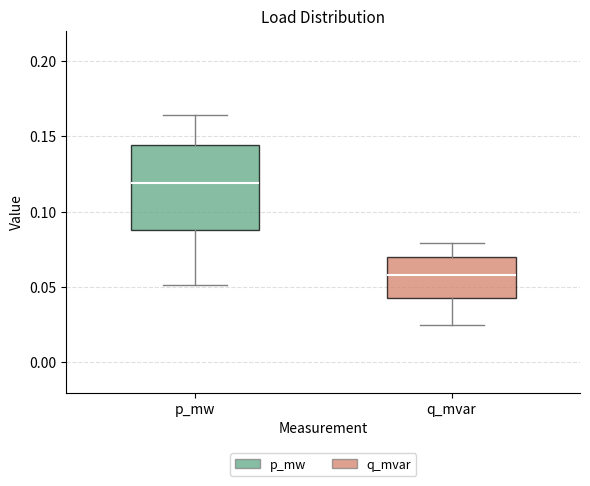

Where does the upper whisker of the box for q_mvar end on the y-axis? The values are not printed on the chart, so give them approximately, as read against the axis.

0.080